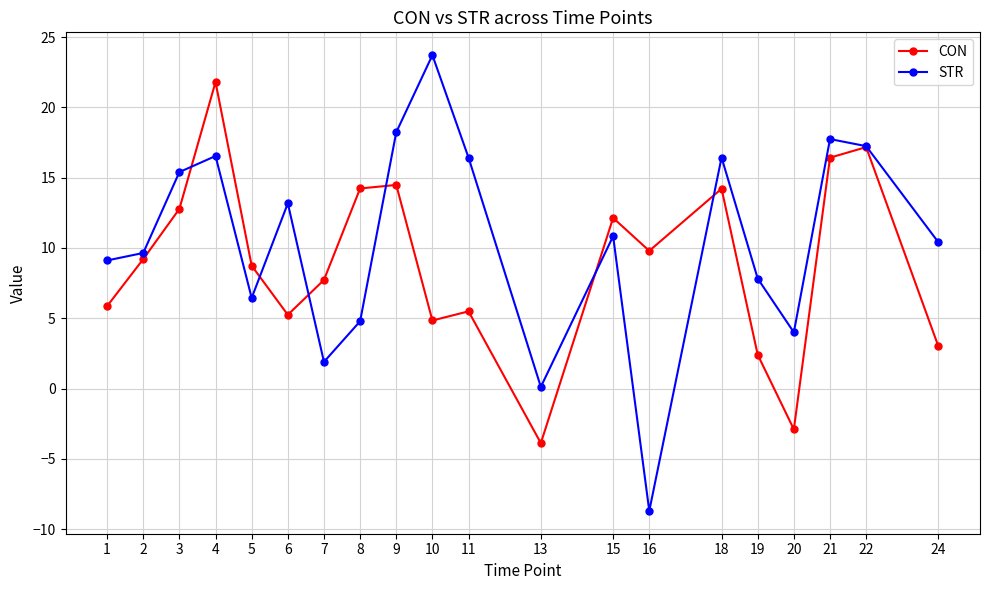

The CON series shows 4.8 at 10. True or false?

True